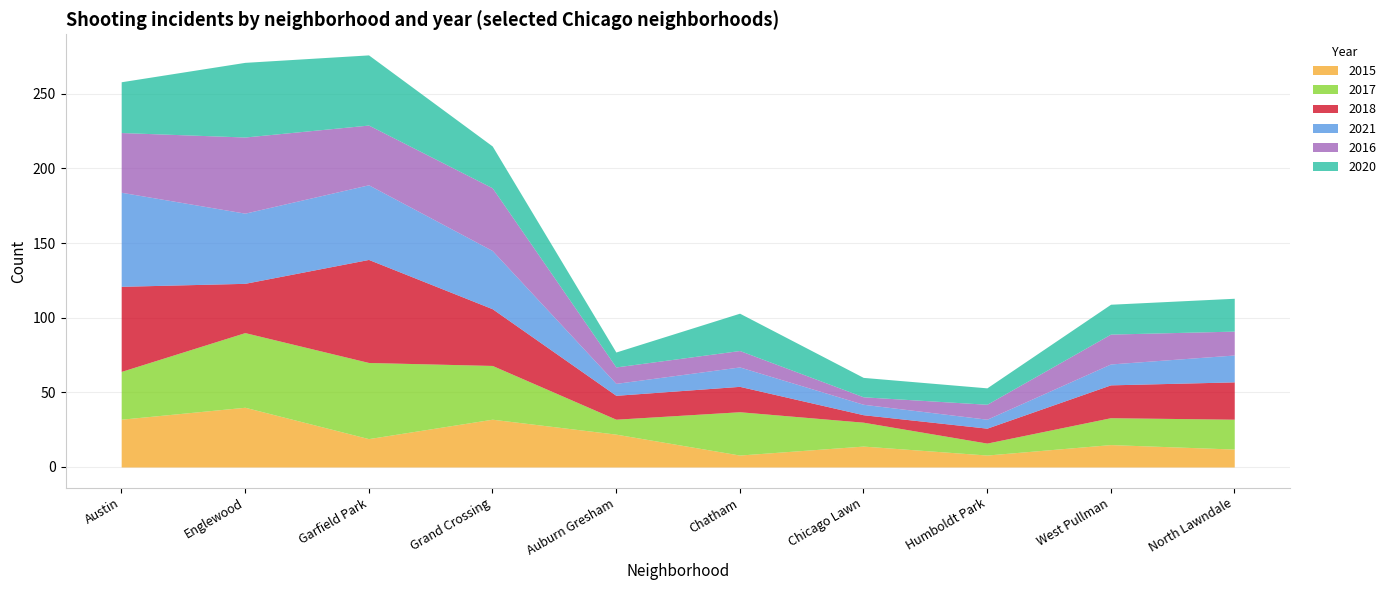

Reading left to right, extract all data points from this chart.

2015: 32	40	19	32	22	8	14	8	15	12
2017: 32	50	51	36	10	29	16	8	18	20
2018: 57	33	69	38	16	17	5	10	22	25
2021: 63	47	50	39	8	13	7	6	14	18
2016: 40	51	40	42	11	11	5	10	20	16
2020: 34	50	47	28	10	25	13	11	20	22